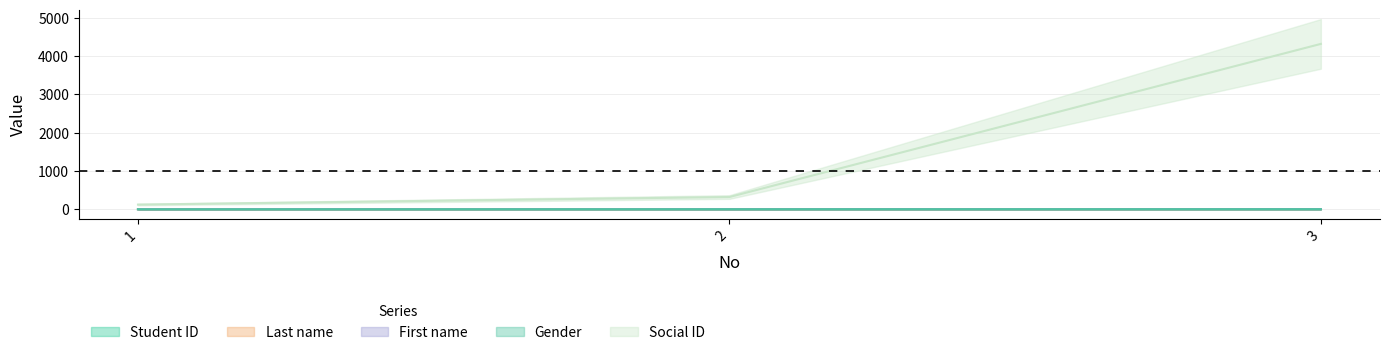

What is the spread (max minus min) of values at 2?

319